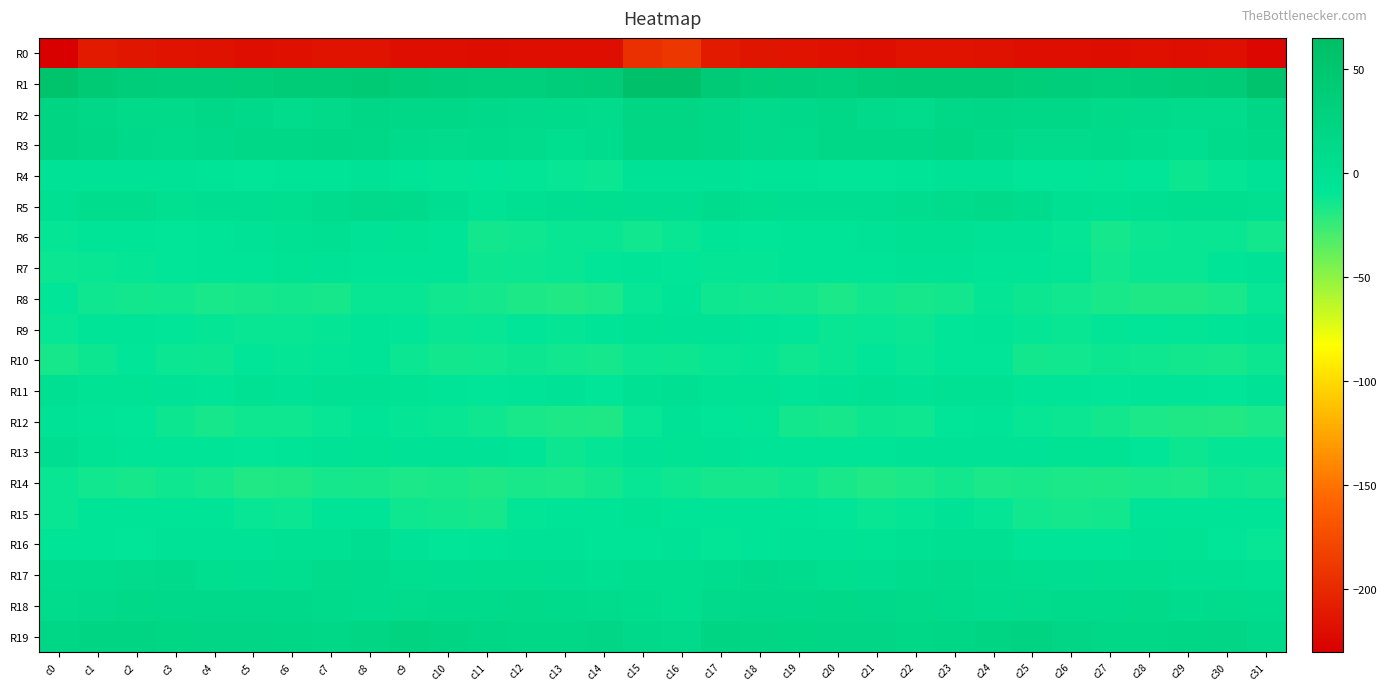

At which category is the sum across all series the highest?

c16